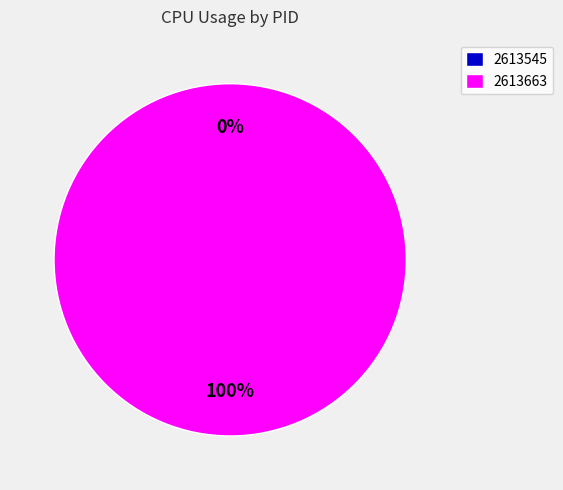

To the nearest percent, what percentage of the pie is 2613663?

100%